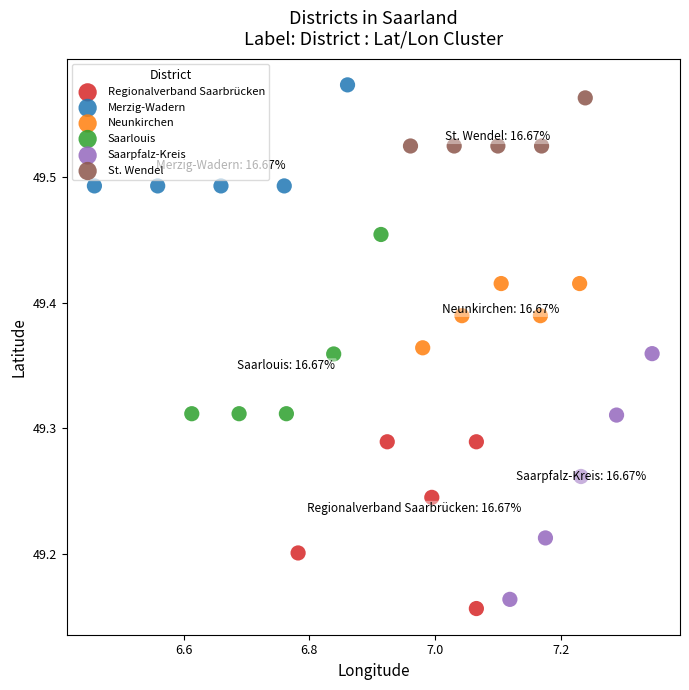

Which series contains the highest Y value?

Merzig-Wadern